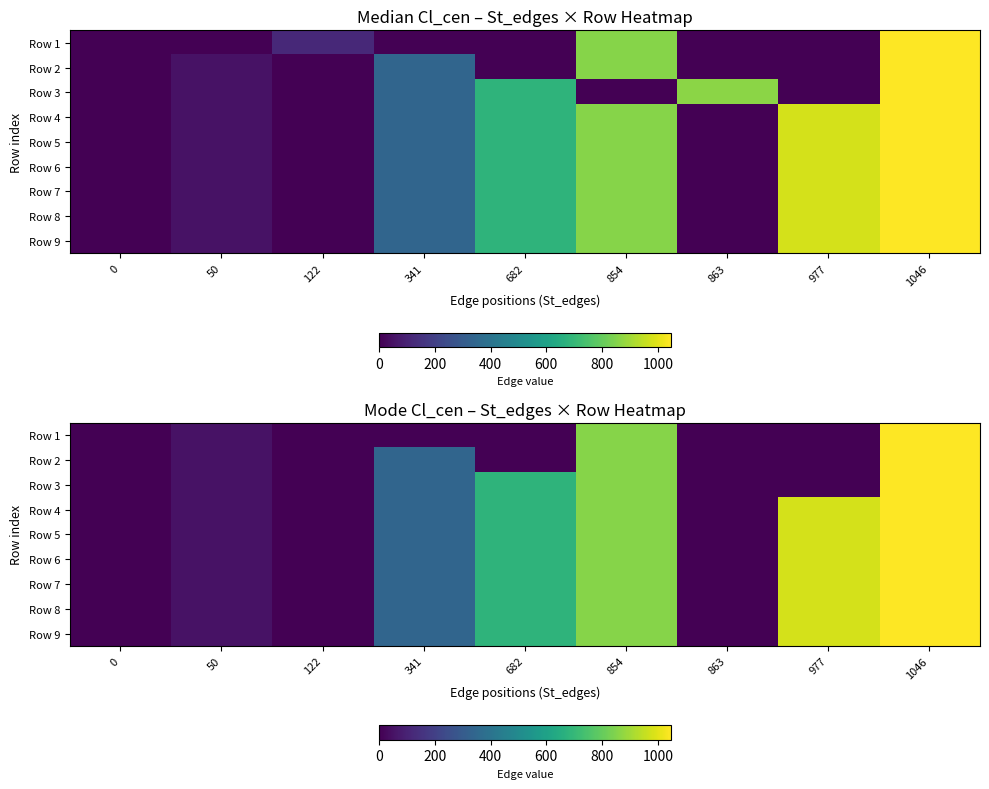

What is the sum of all Row 1 values?

1950